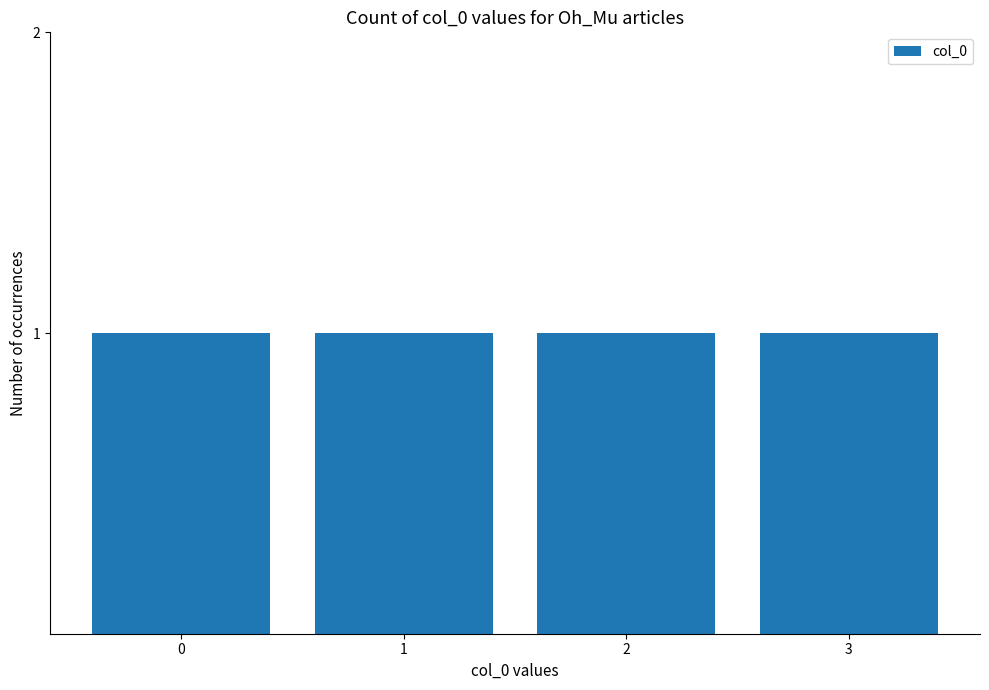

Rank the categories by value from lowest to highest.

0, 1, 2, 3